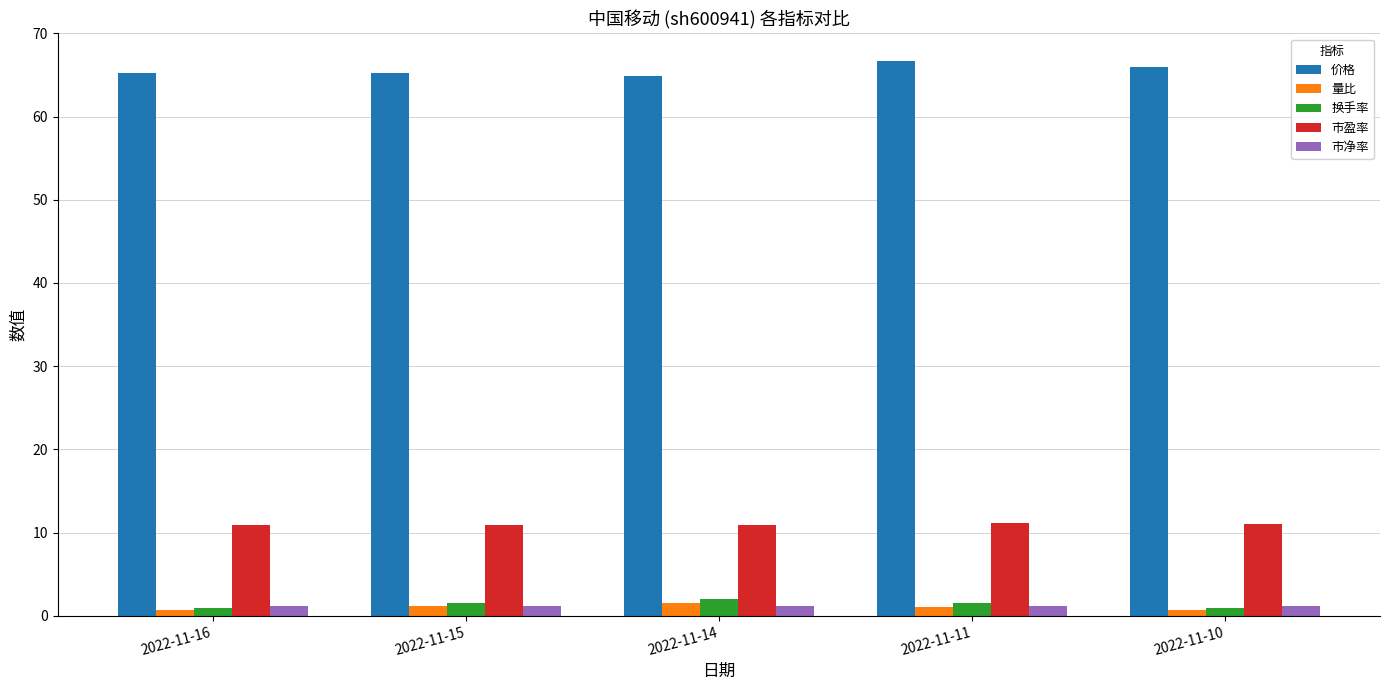

Which series has the largest range (max minus min)?

价格